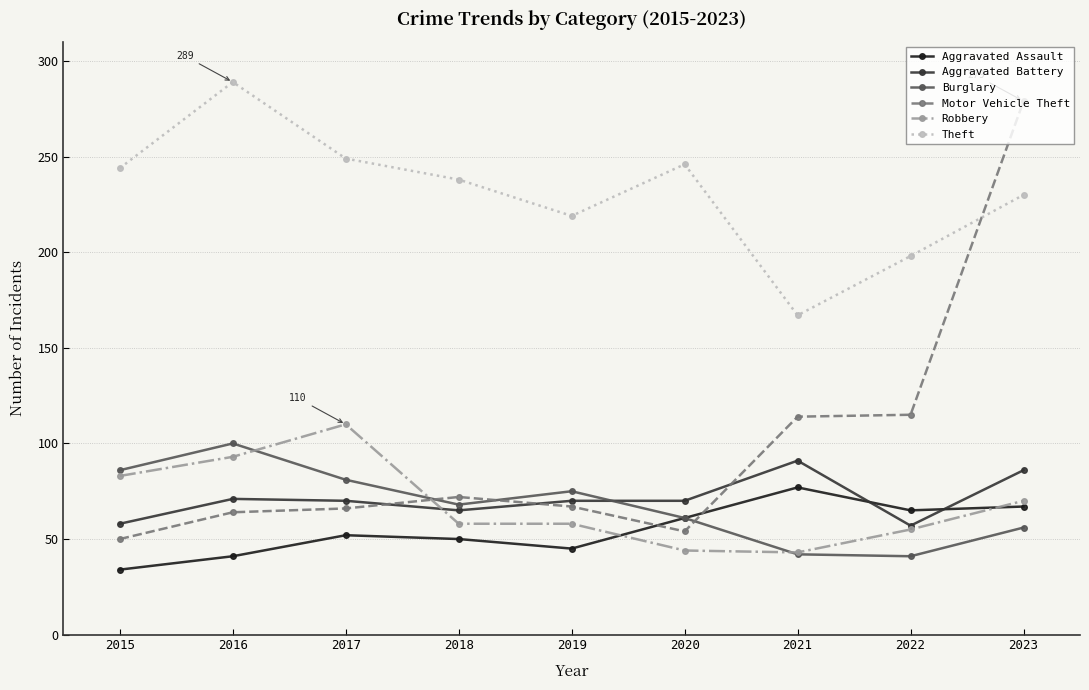

The Motor Vehicle Theft series shows 50 at 2015. True or false?

True